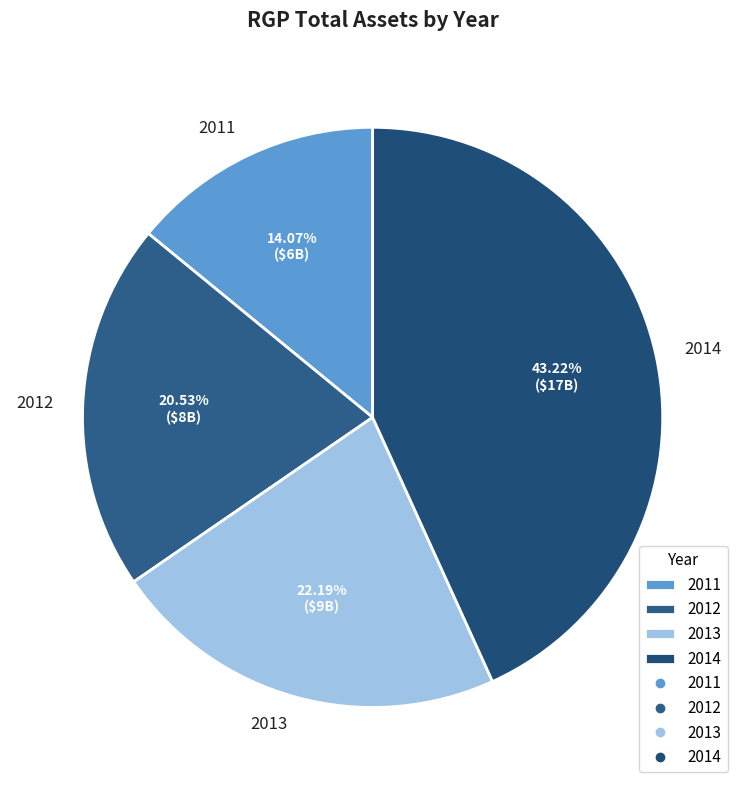

Do 2013 and 2012 together represent more than half of the pie?

No